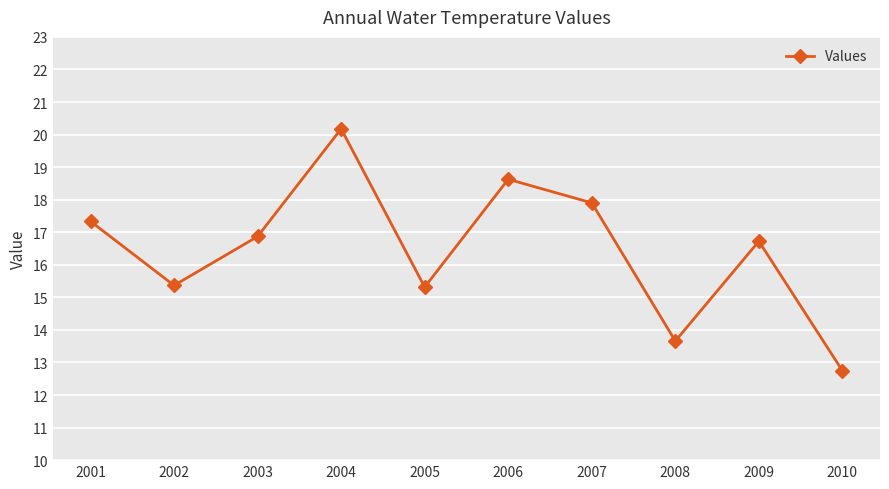

Approximately how many times larger is the value at 2005 compared to 2004?

0.8